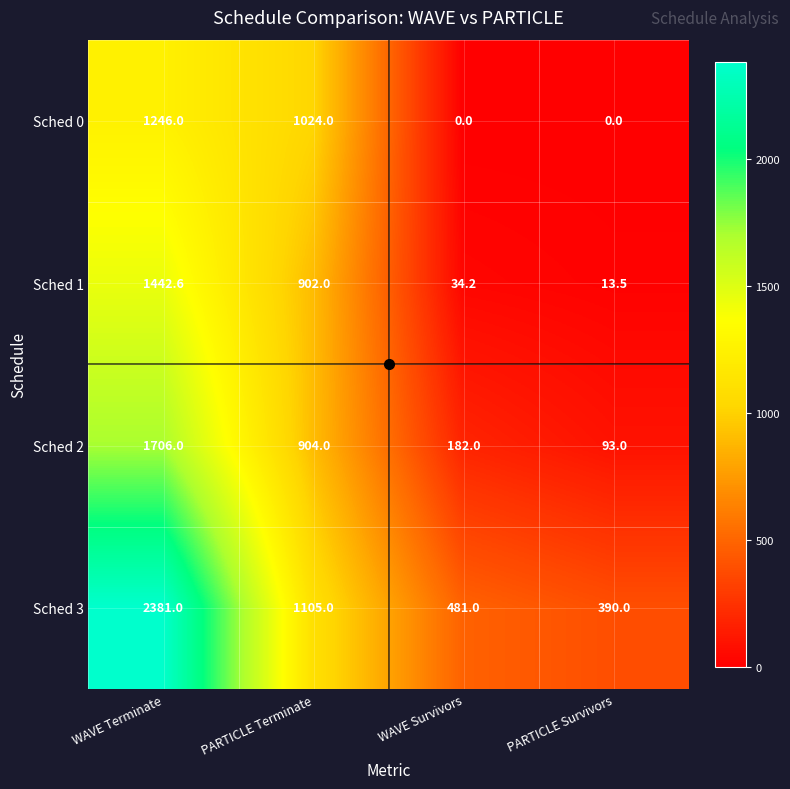

Which series has the largest range (max minus min)?

Sched 3